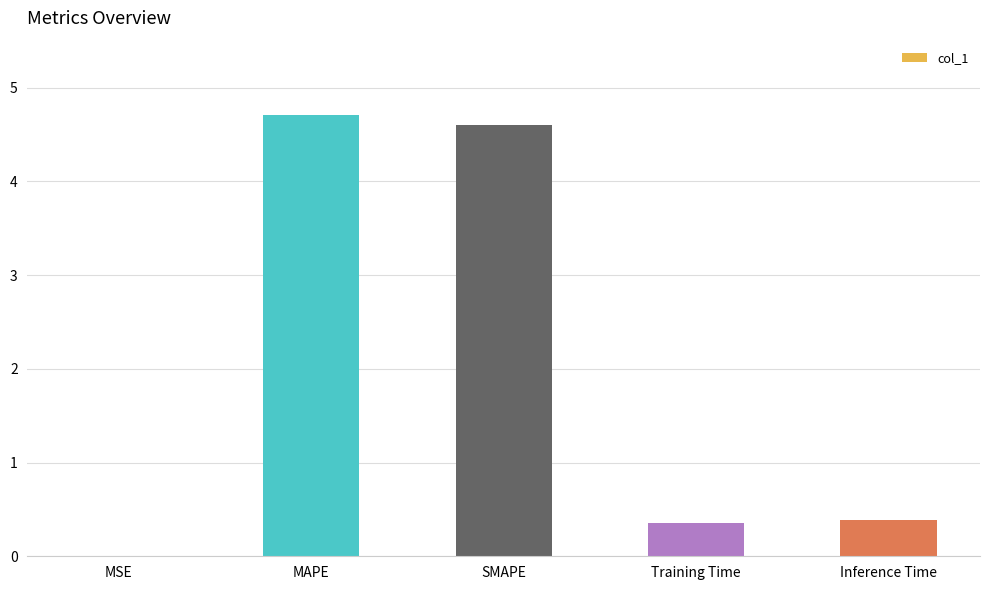

What is the change in value from SMAPE to Training Time?

-4.2